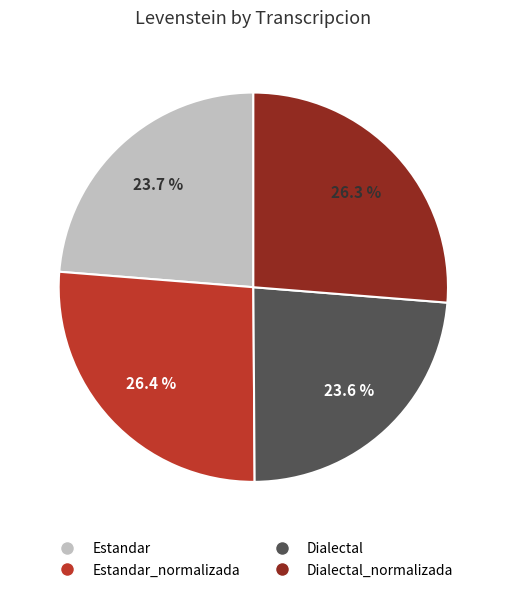

True or false: Estandar accounts for 24% of the total.

True